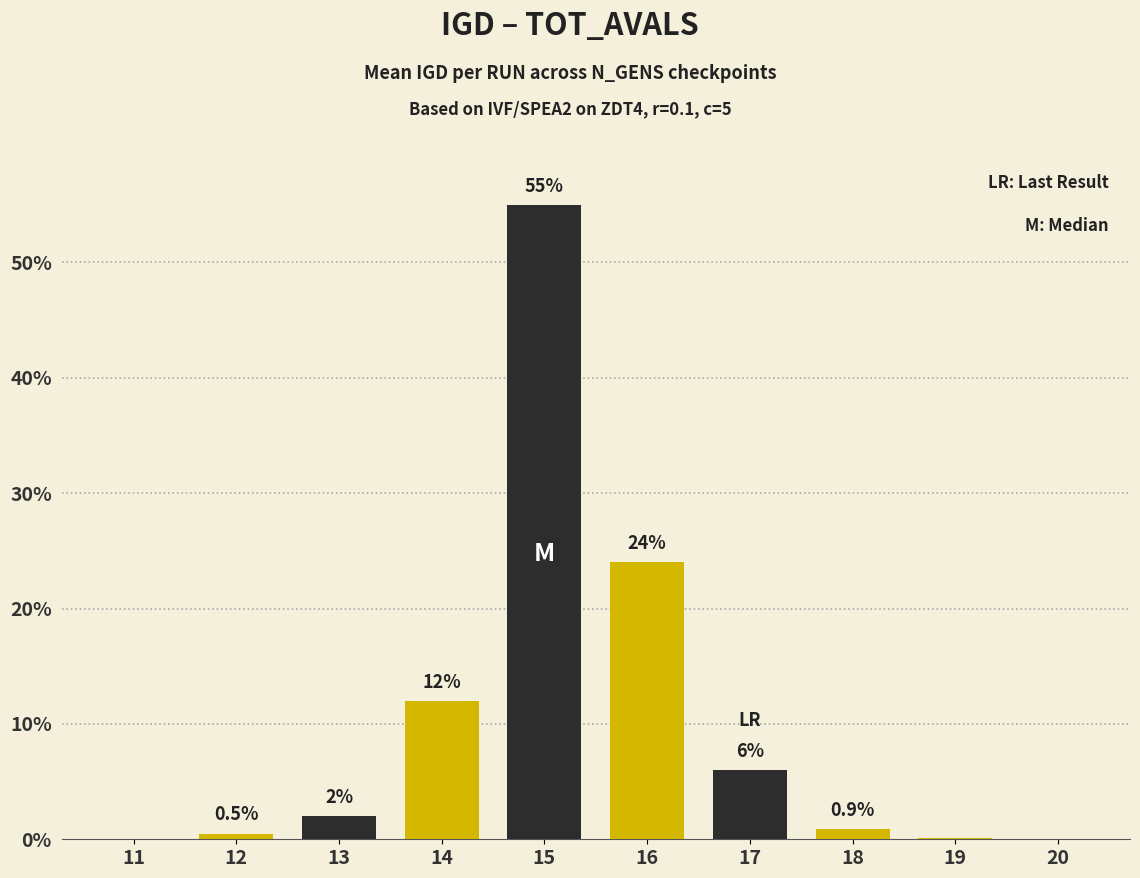

What is the sum of the values at 17 and 15?

61.0